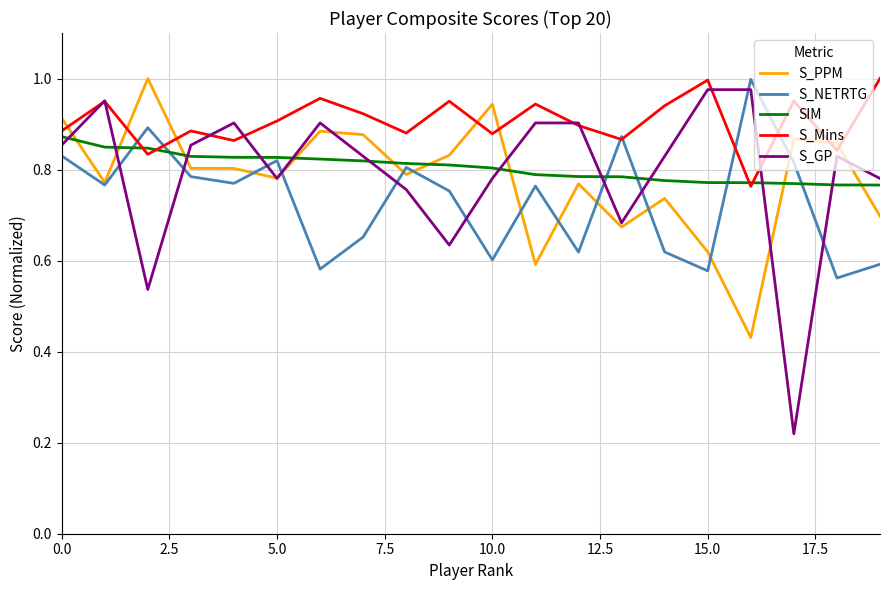

Which series has the largest range (max minus min)?

S_GP